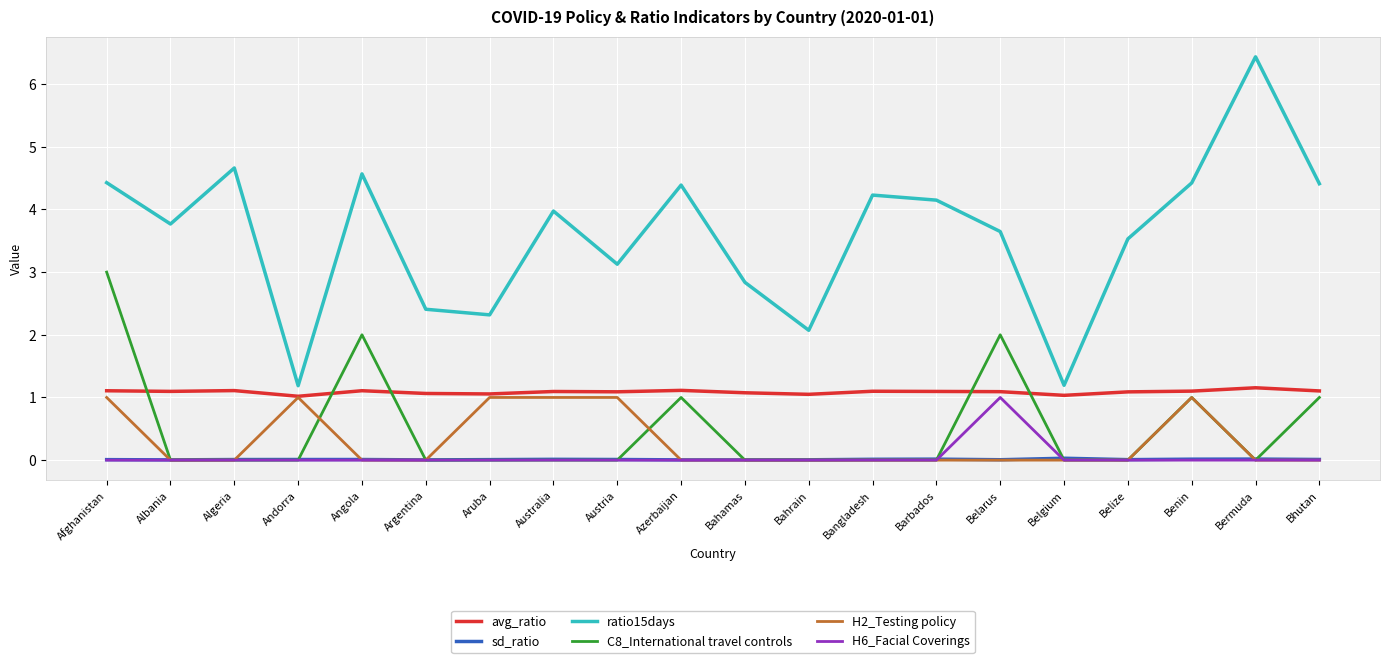

Which series has the largest range (max minus min)?

ratio15days